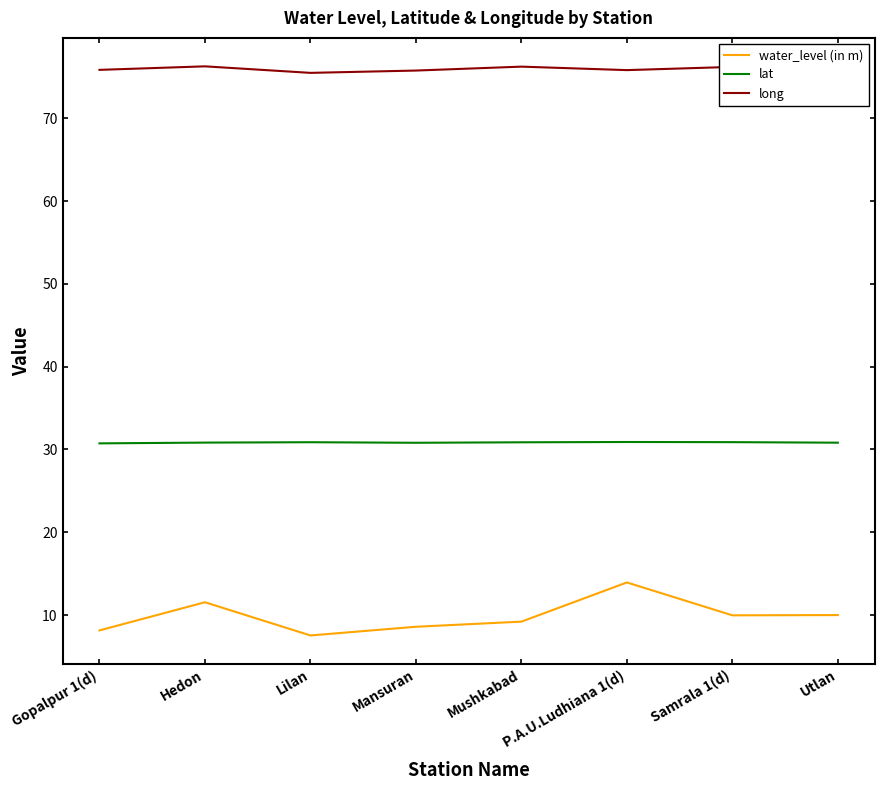

Which series changed the most between Lilan and P.A.U.Ludhiana 1(d)?

water_level (in m)